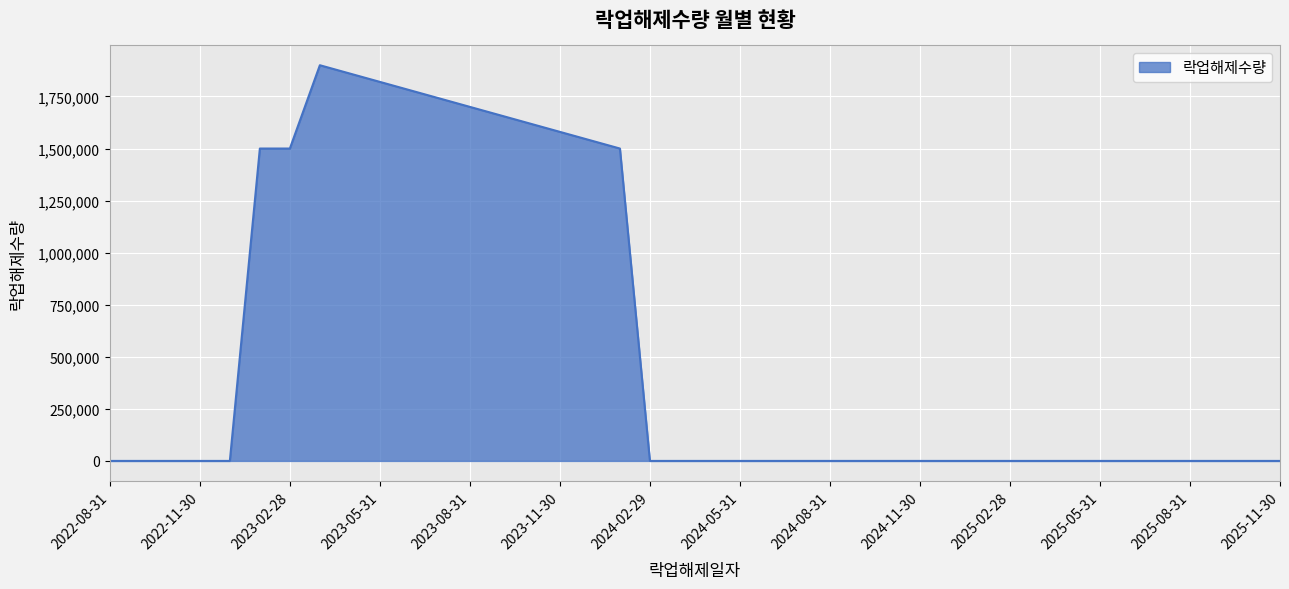

True or false: there are more than 0 points higher than both neighbors.

True